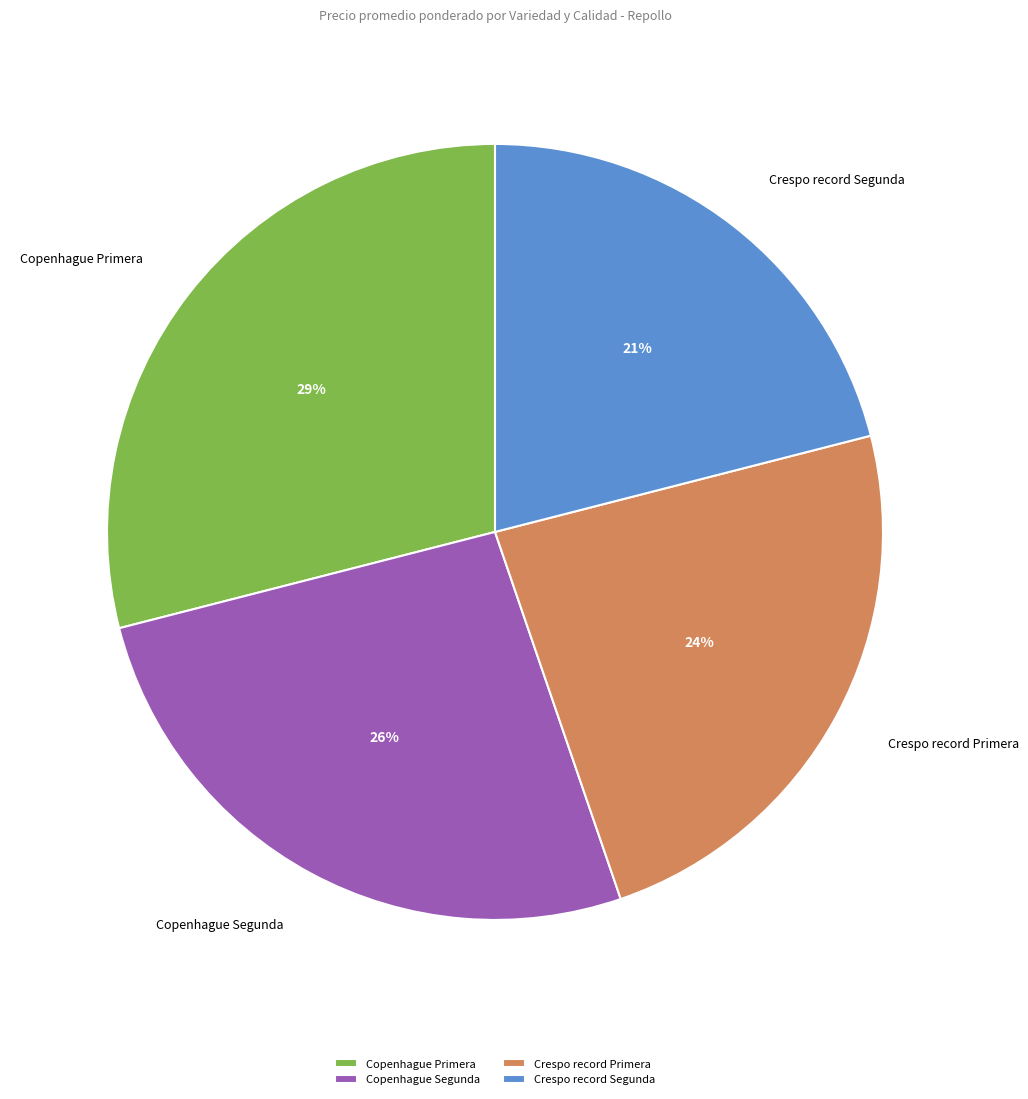

What percentage is the Crespo record Primera slice, to the nearest percent?

24%